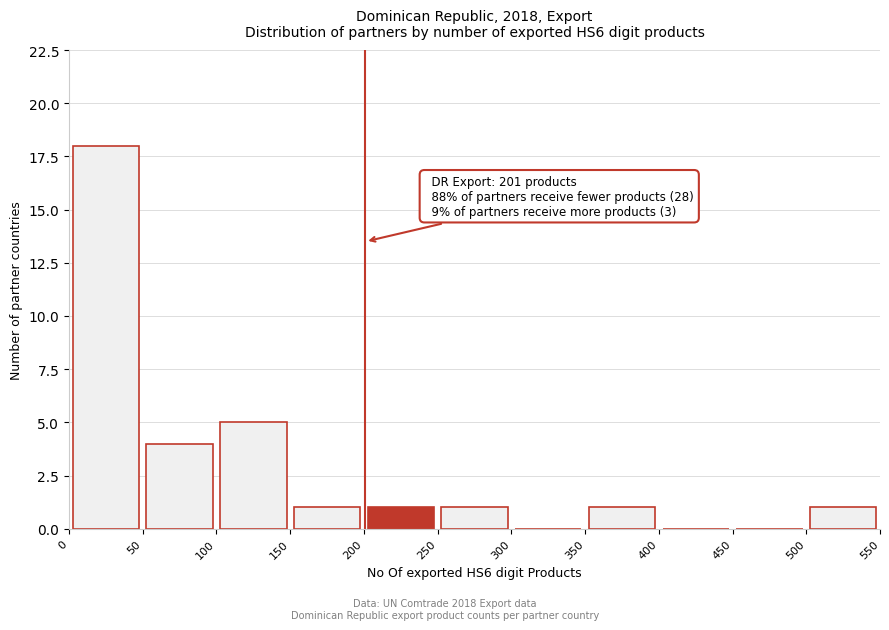

Which range on the x-axis has the tallest bar?

0 to 50